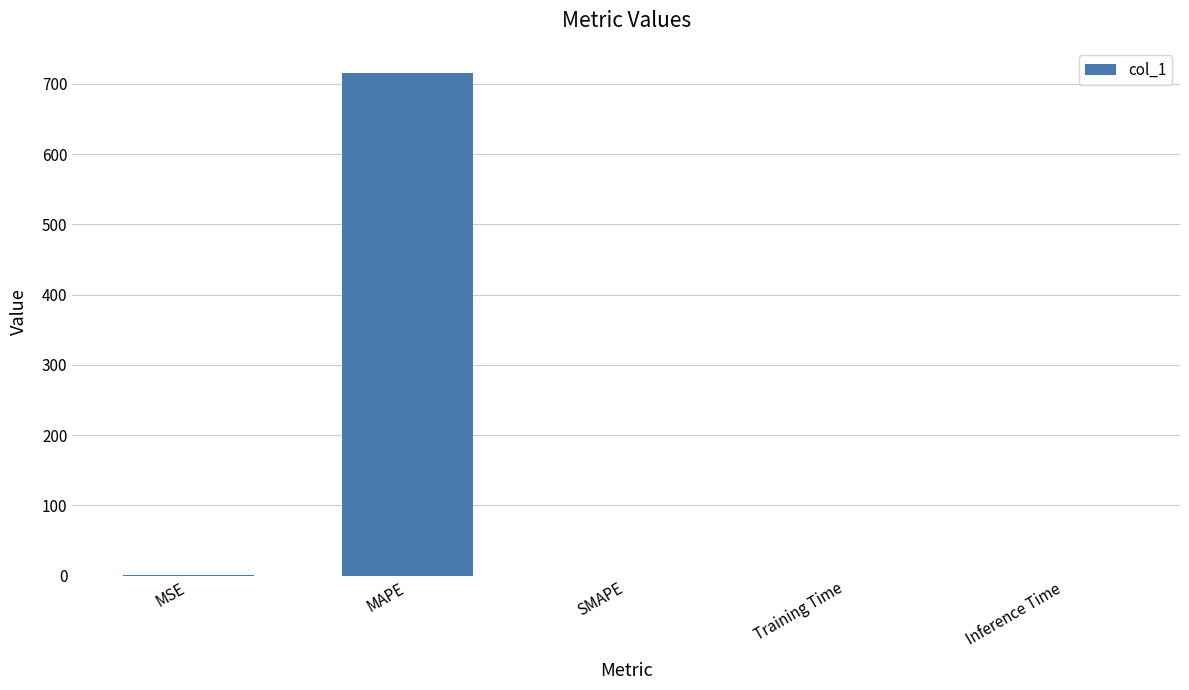

What is the greatest value displayed?

715.4